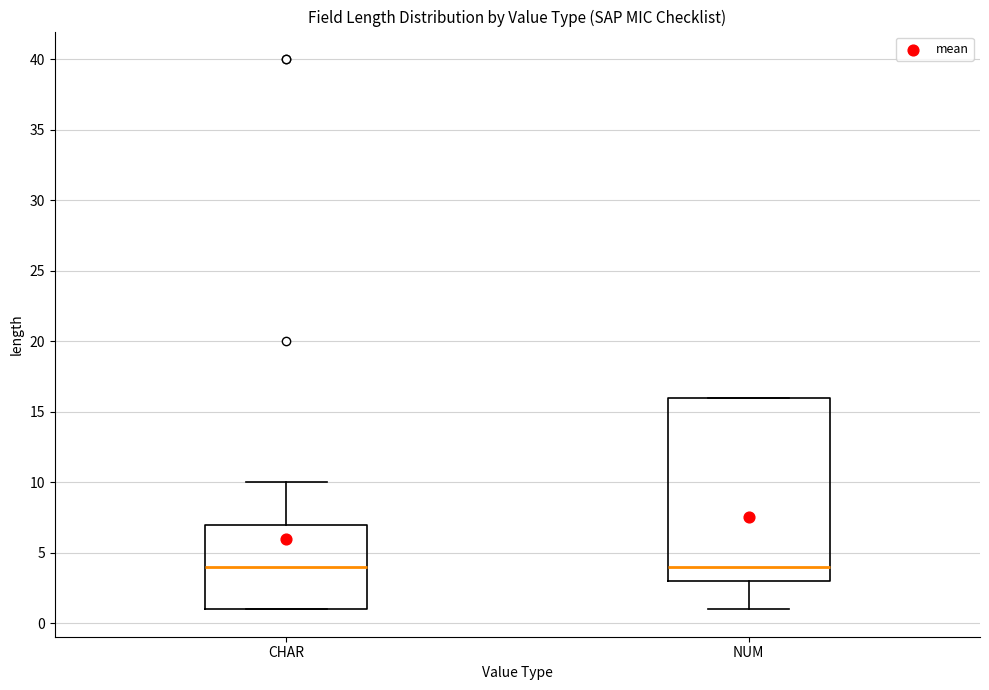

Reading left to right, transcribe this box plot: for each box, give where its median line is, the range the box spans, and where its two whiskers end, as read against the y-axis. The values are not printed on the chart, so give them approximately, as read against the axis.

CHAR: median 4, box 1 to 7, whiskers 1 to 10
NUM: median 4, box 3 to 16, whiskers 1 to 16